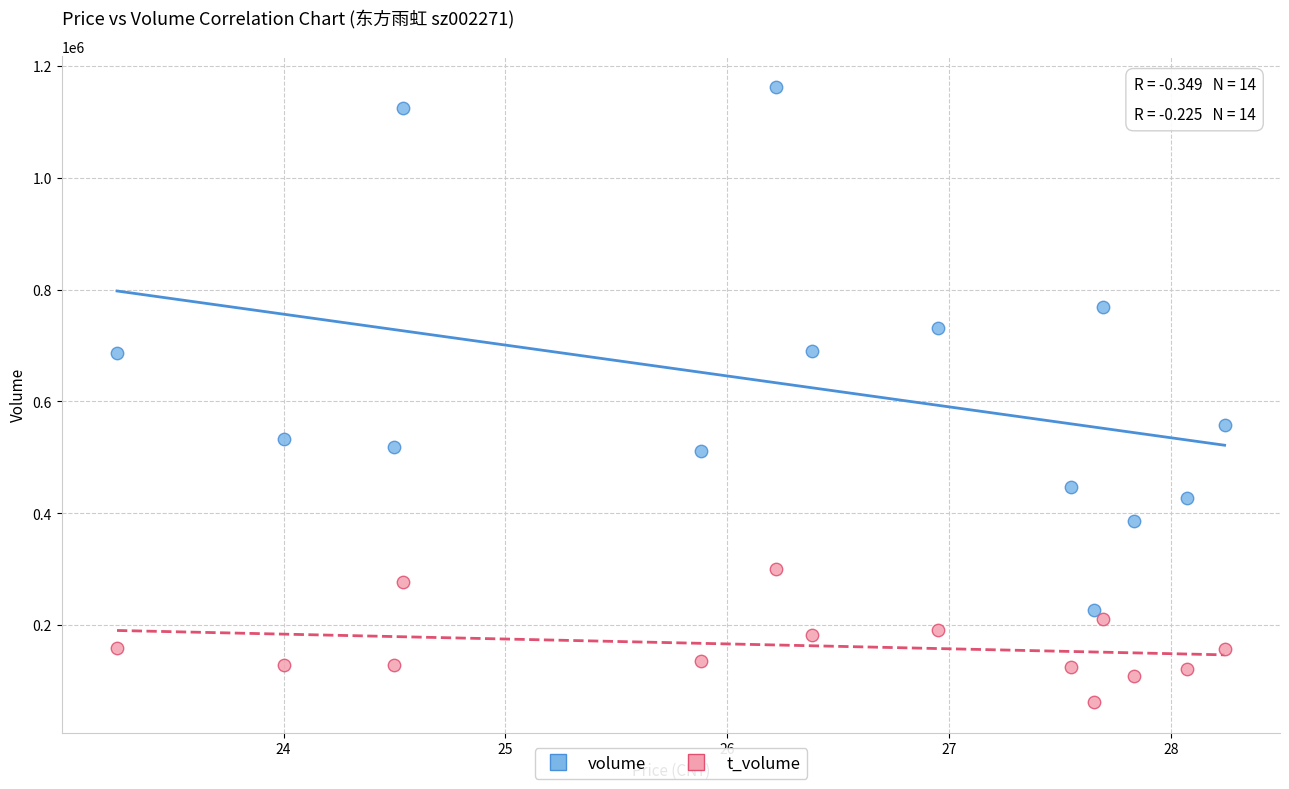

Across all data points, what is the range of Y values (max minus min)?

1100892